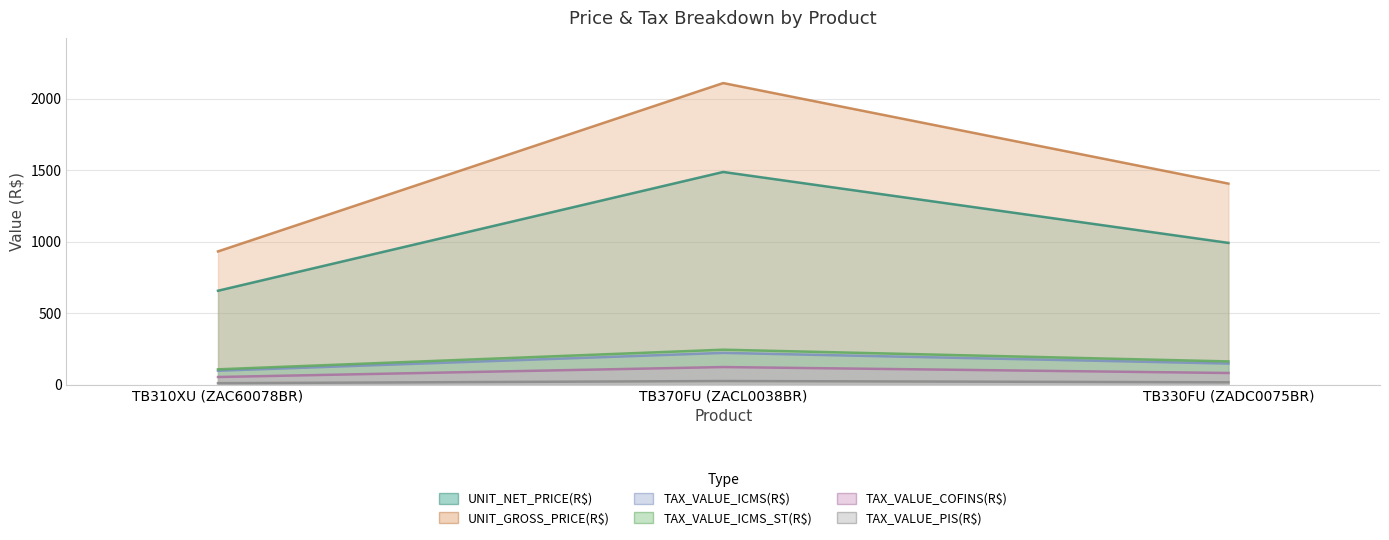

At which category is the sum across all series the highest?

TB370FU (ZACL0038BR)